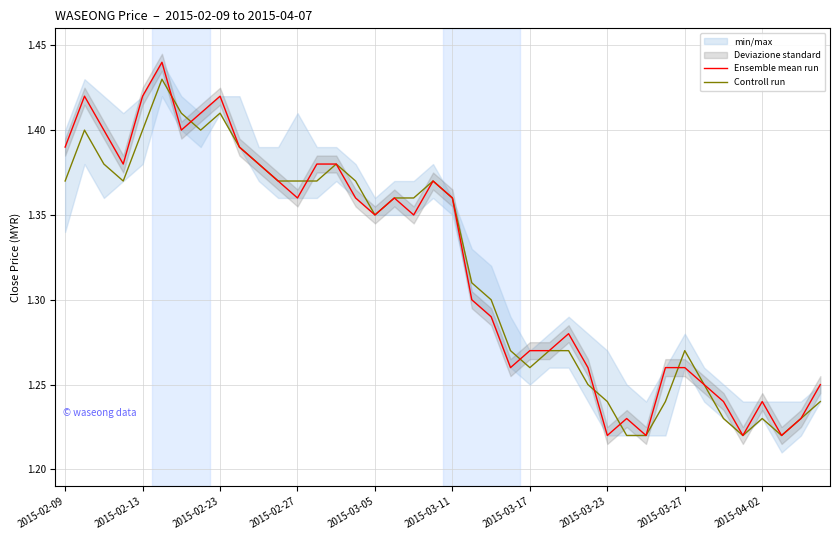

In Ensemble mean run, how many points are higher than both neighbors (excluding endpoints)?

8